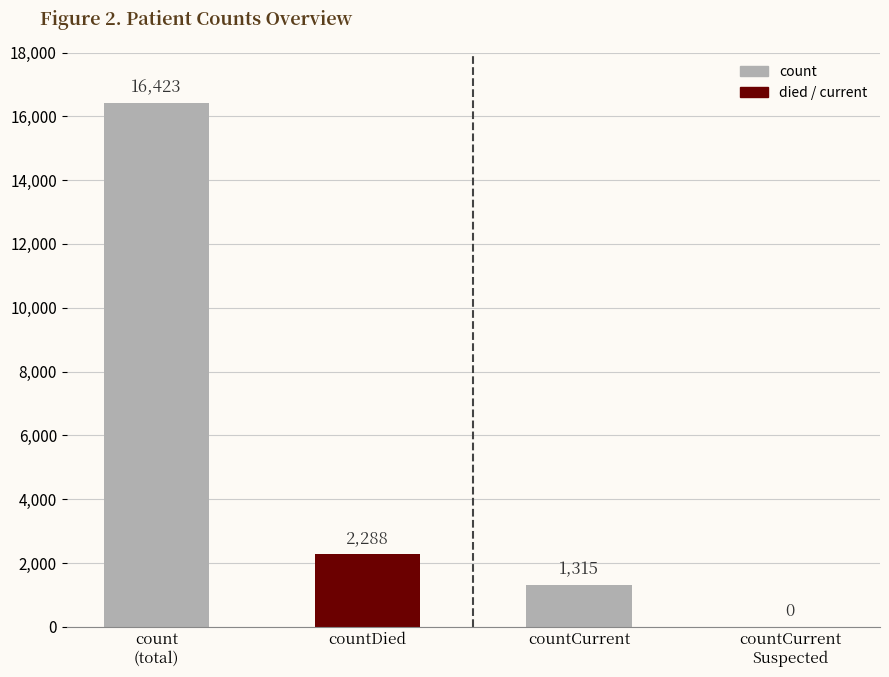

What is the sum of all values?

20026